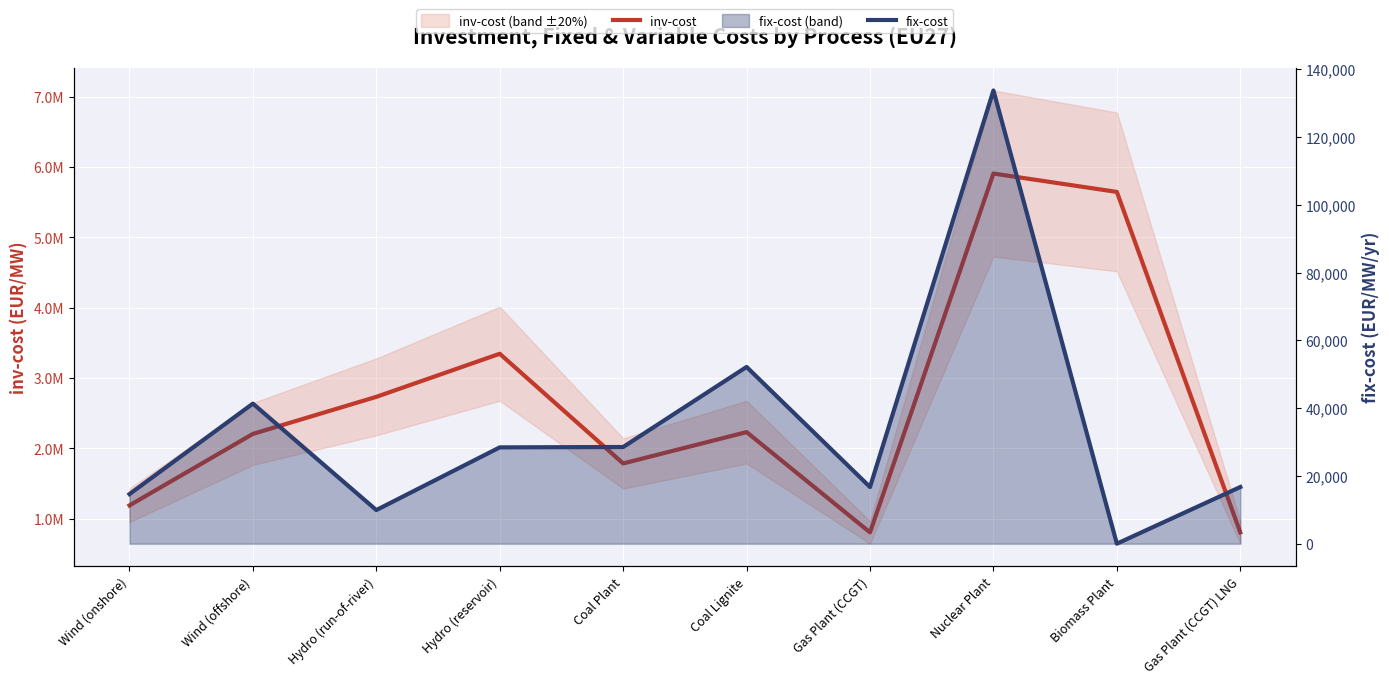

Rank the series by their average value, from highest to lowest.

inv-cost, fix-cost